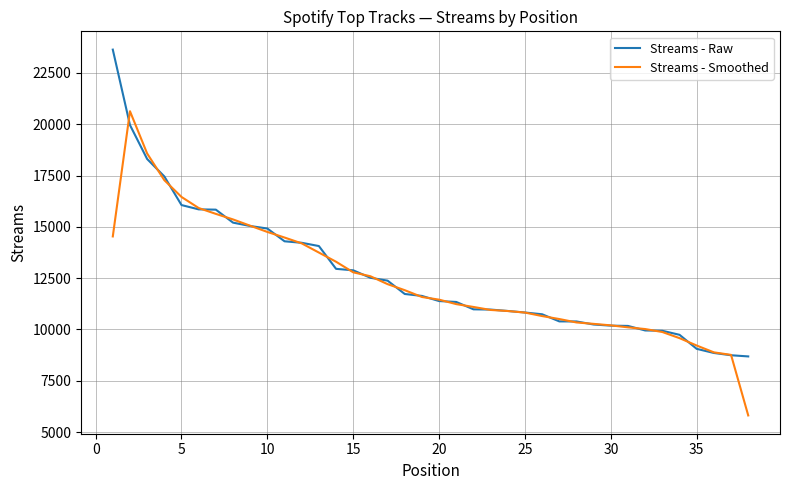

What is the maximum value for Streams - Smoothed?

20634.7